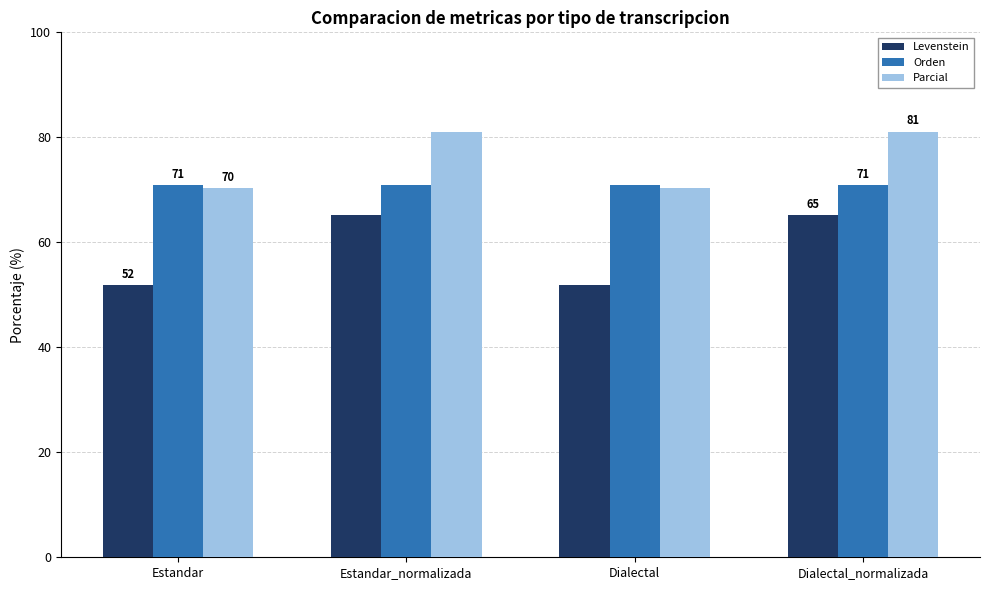

What is the spread (max minus min) of values at Dialectal?

19.1